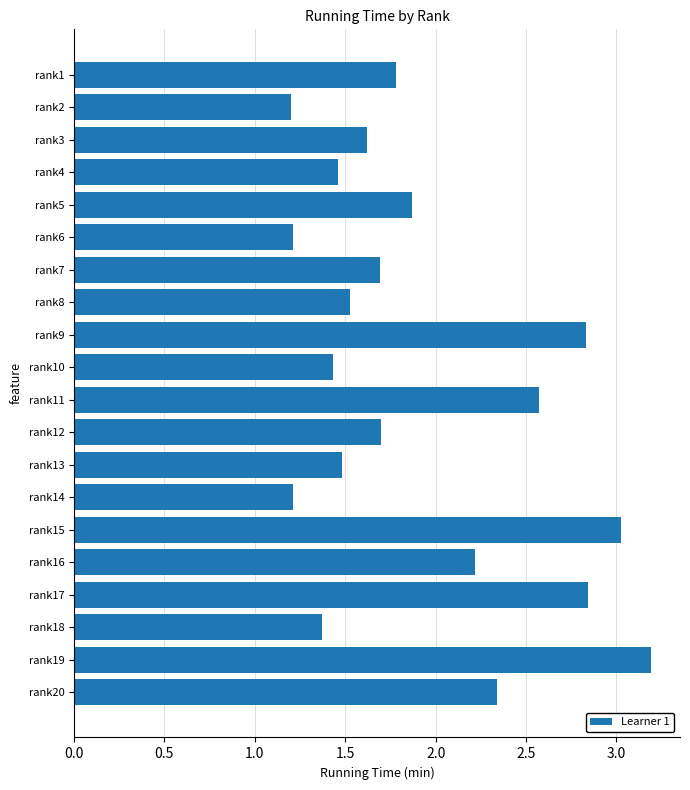

What is the sum of the values at rank15 and rank19?

6.2